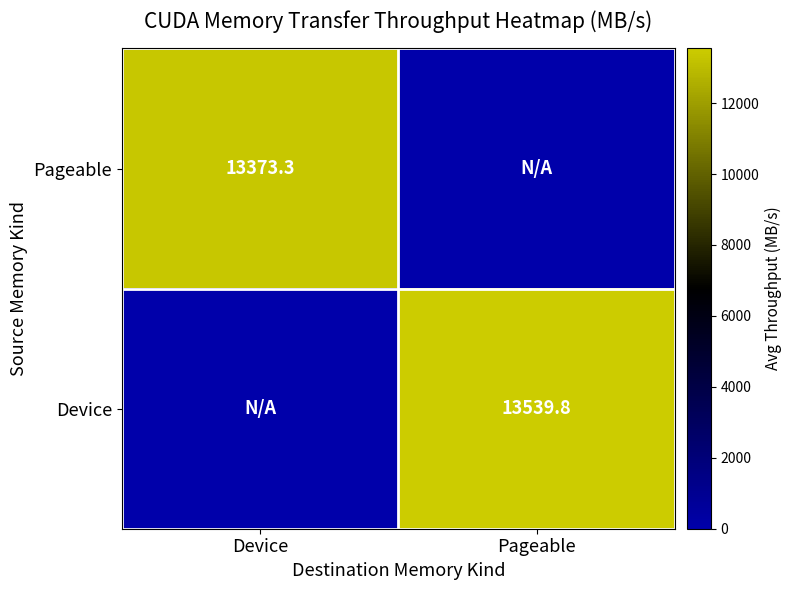

What is the total value across all series at Pageable?

13539.8